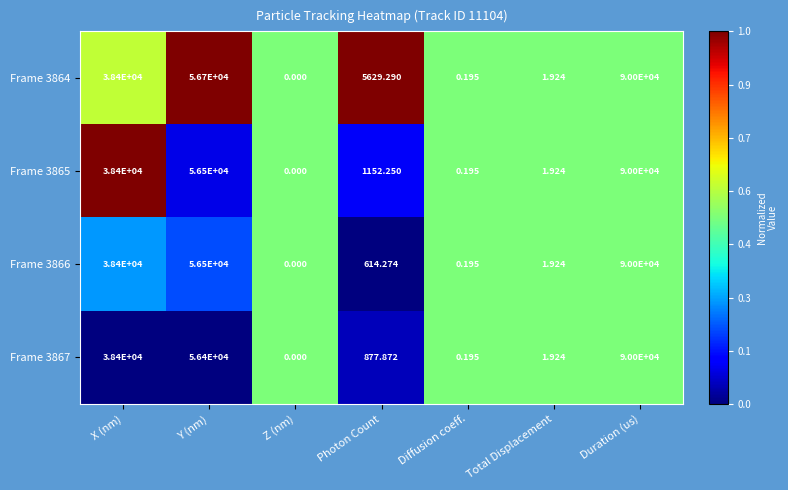

At which category does the chart reach its peak across all series?

Duration (us)